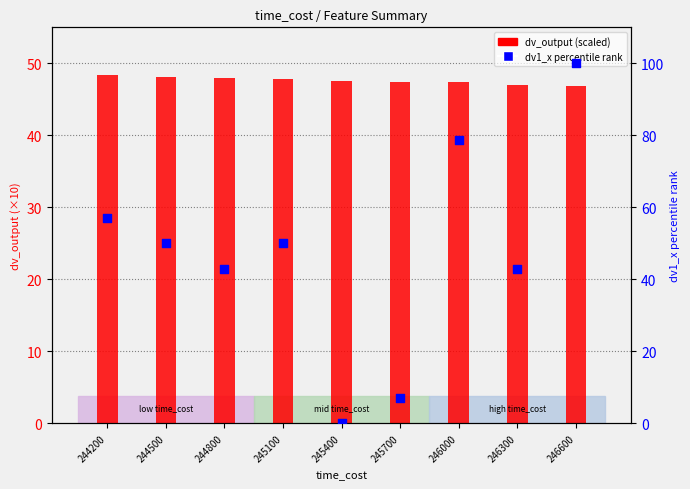

Which series has the largest total across all categories?

dv1_x percentile